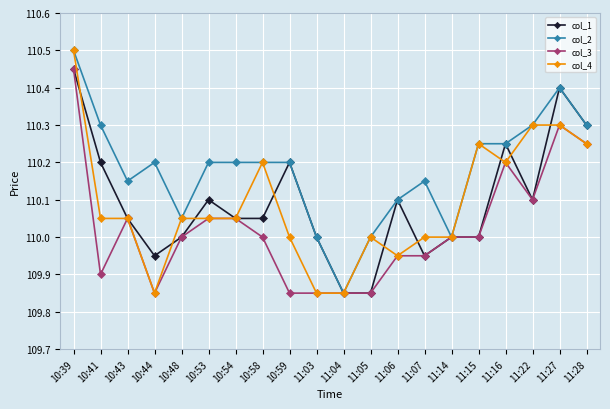

What is the label of the 15th point from the right?

10:53